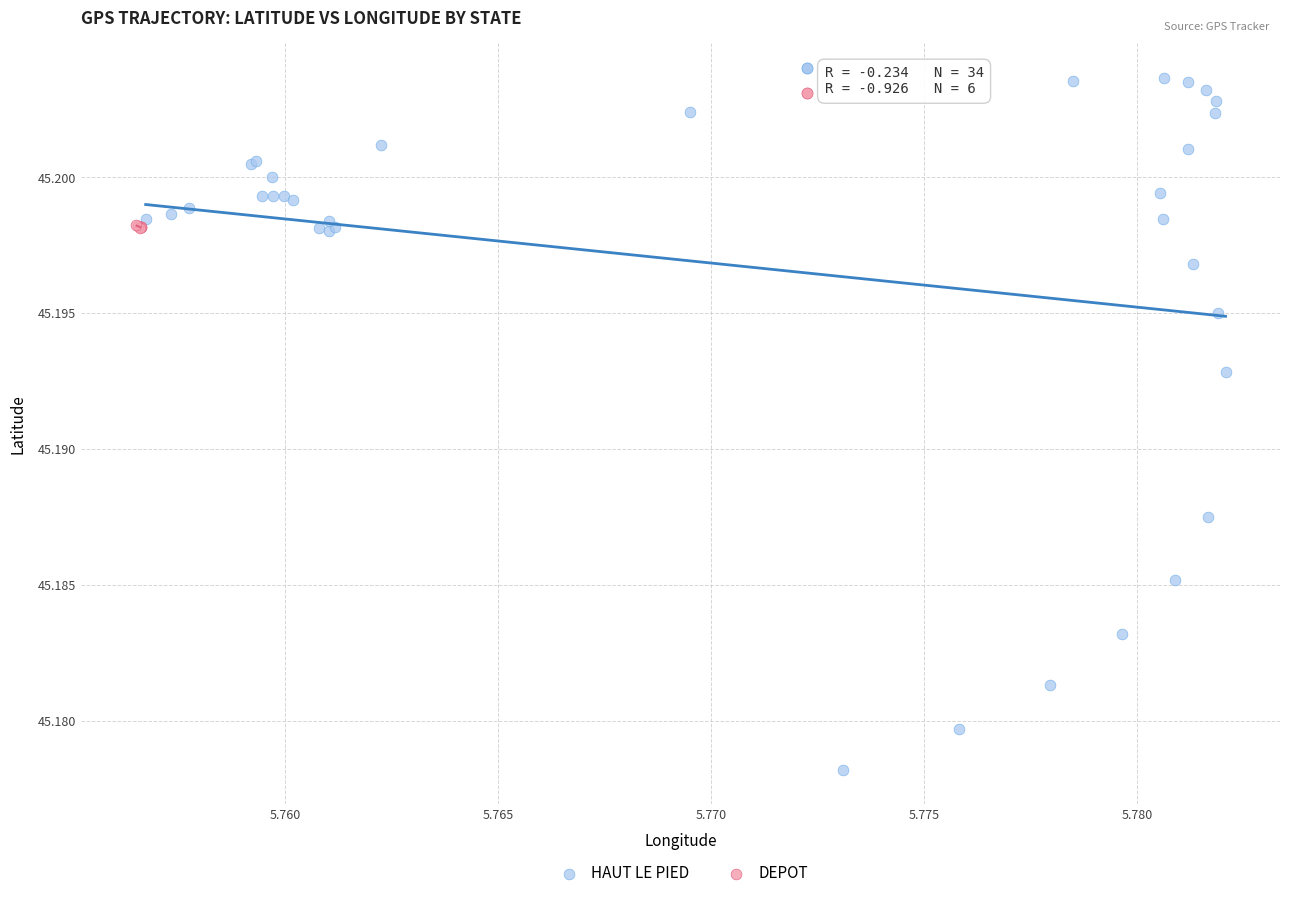

What are all the series names shown in the legend?

HAUT LE PIED, DEPOT